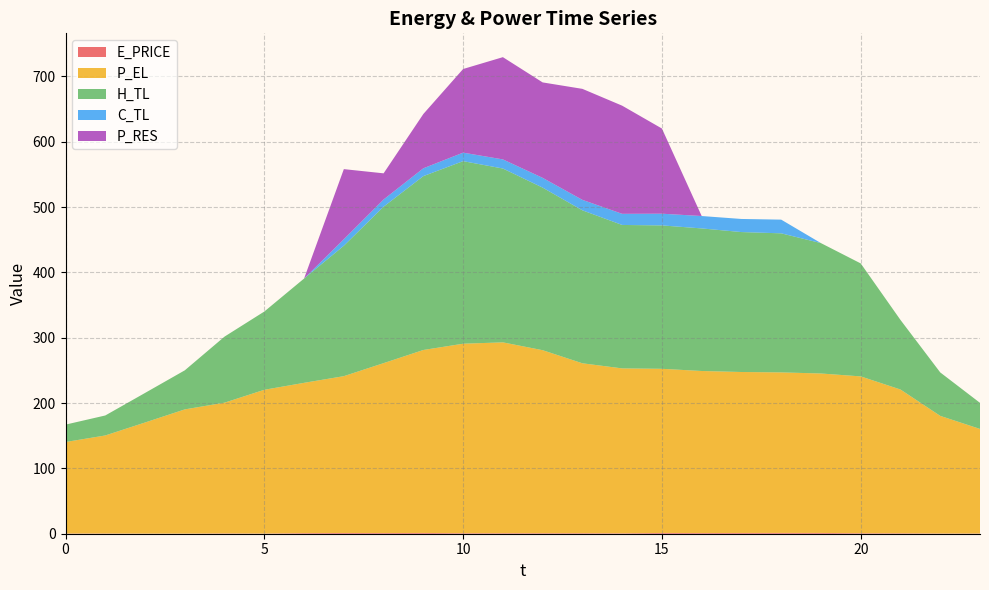

Reading right to left, transcribe all the data shown in this chart.

E_PRICE: 0.3	0.4	0.7	0.8	1.2	1.2	1.2	1.0	1.2	0.7	0.8	0.8	0.8	0.8	1.2	1.1	1.1	0.9	0.3	0.5	0.2	0.2	0.4	0.3
P_EL: 160.0	180.0	220.0	240.0	244.0	245.7	246.3	248.0	251.2	252.4	260.0	280.0	292.0	290.0	280.0	260.0	240.0	230.0	220.0	200.1	190.1	170.0	150.0	140.0
H_TL: 39.9	66.5	106.5	172.9	199.5	212.8	214.2	218.2	219.5	219.5	234.1	248.8	266.0	279.4	266.1	239.4	199.6	159.6	119.8	101.1	59.8	45.2	30.6	26.6
C_TL: 0.0	0.0	0.0	0.0	0.0	21.0	20.0	19.0	17.9	17.0	16.0	15.0	14.0	13.0	12.0	11.0	10.0	0.0	0.0	0.0	0.0	0.0	0.0	0.0
P_RES: 0.0	0.0	0.0	0.0	0.0	0.0	0.0	0.0	130.3	165.5	169.9	146.0	156.5	128.0	83.1	40.0	107.2	0.0	0.0	0.0	0.0	0.0	0.0	0.0